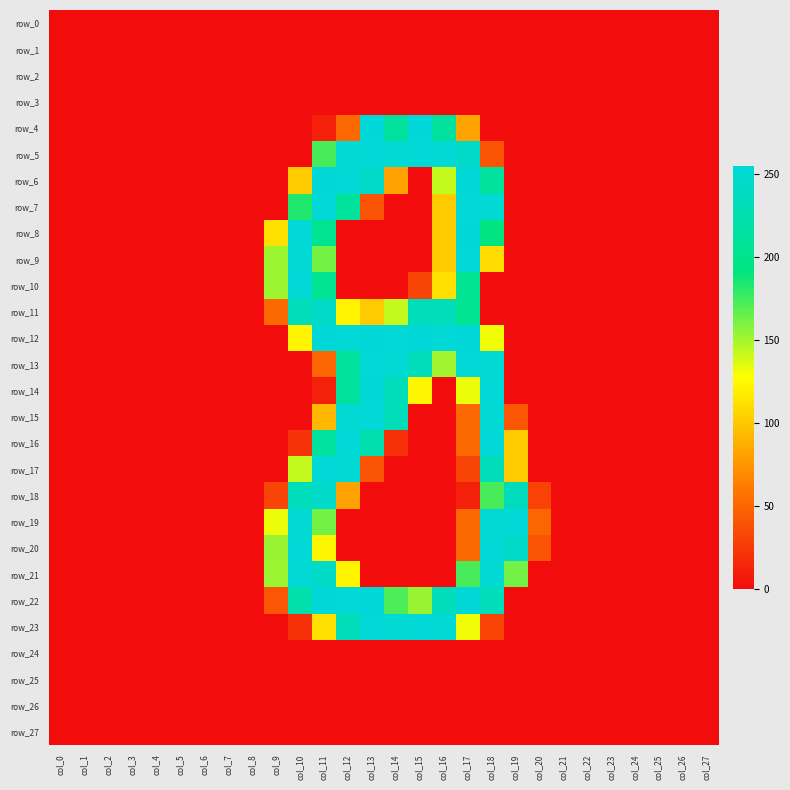

Which series has the largest total across all categories?

row_22